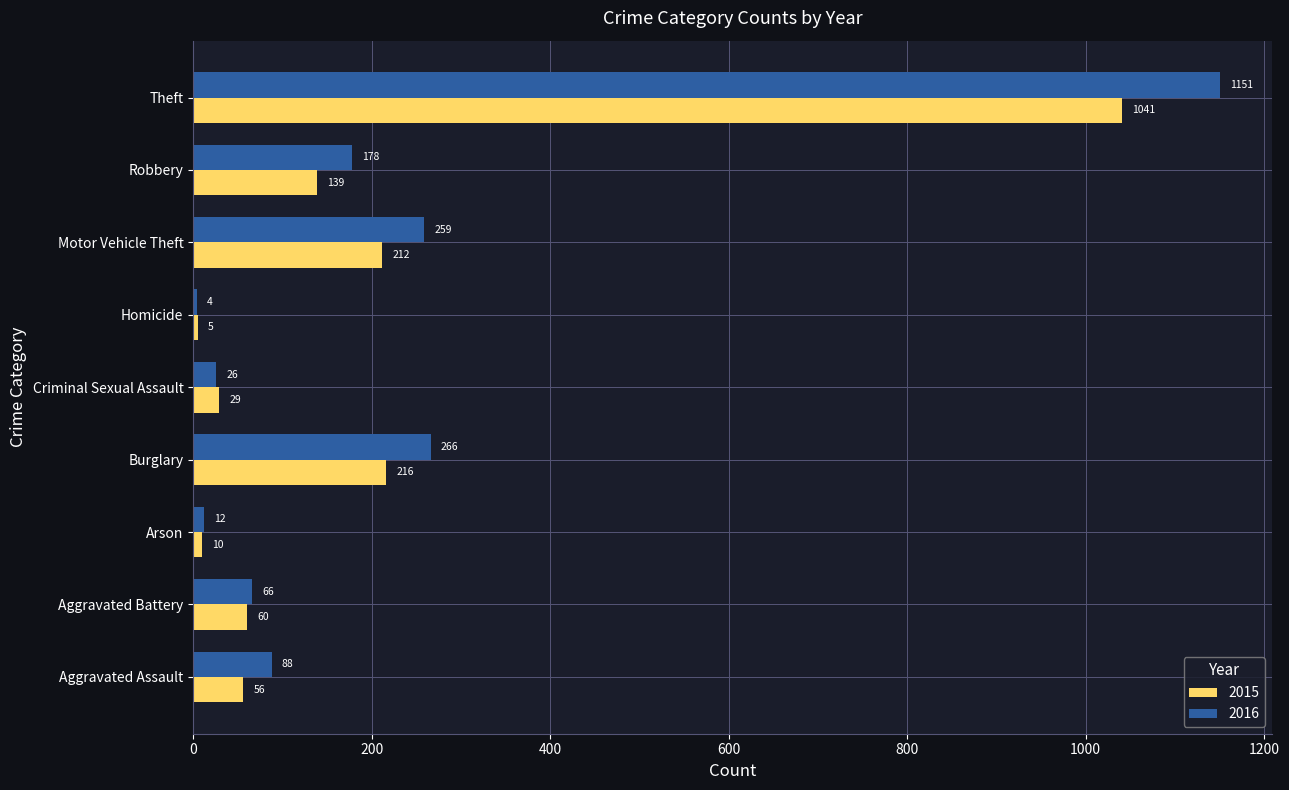

What is the sum of the 2016 values at Homicide and Criminal Sexual Assault?

30